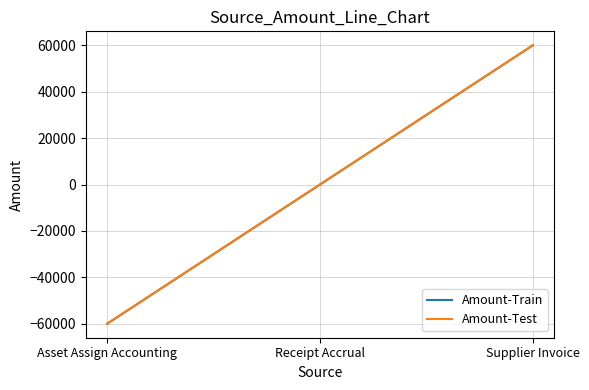

True or false: Amount-Test has a value of -60011.5 at Asset Assign Accounting.

True